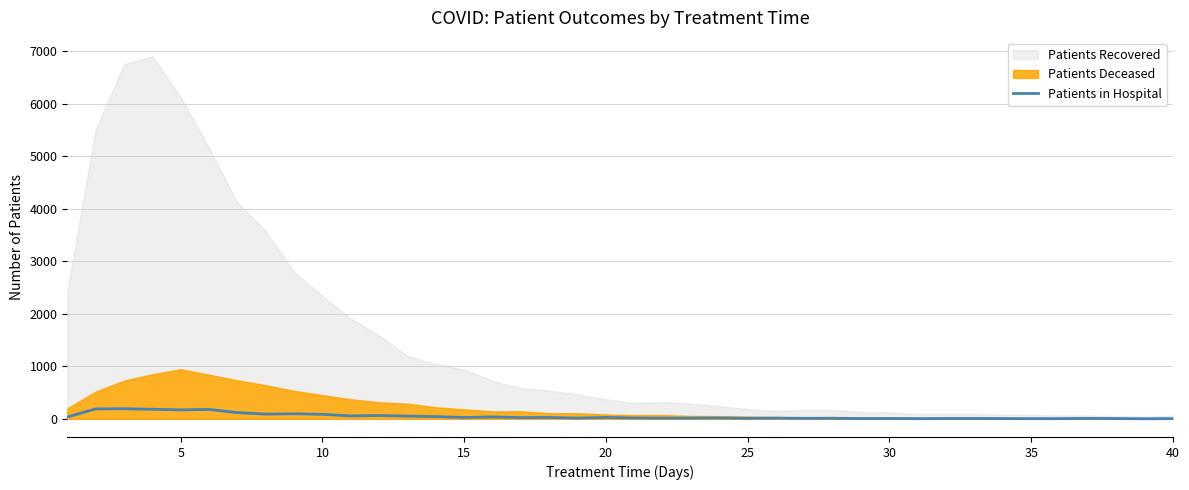

What is the maximum value for Patients in Hospital?

192